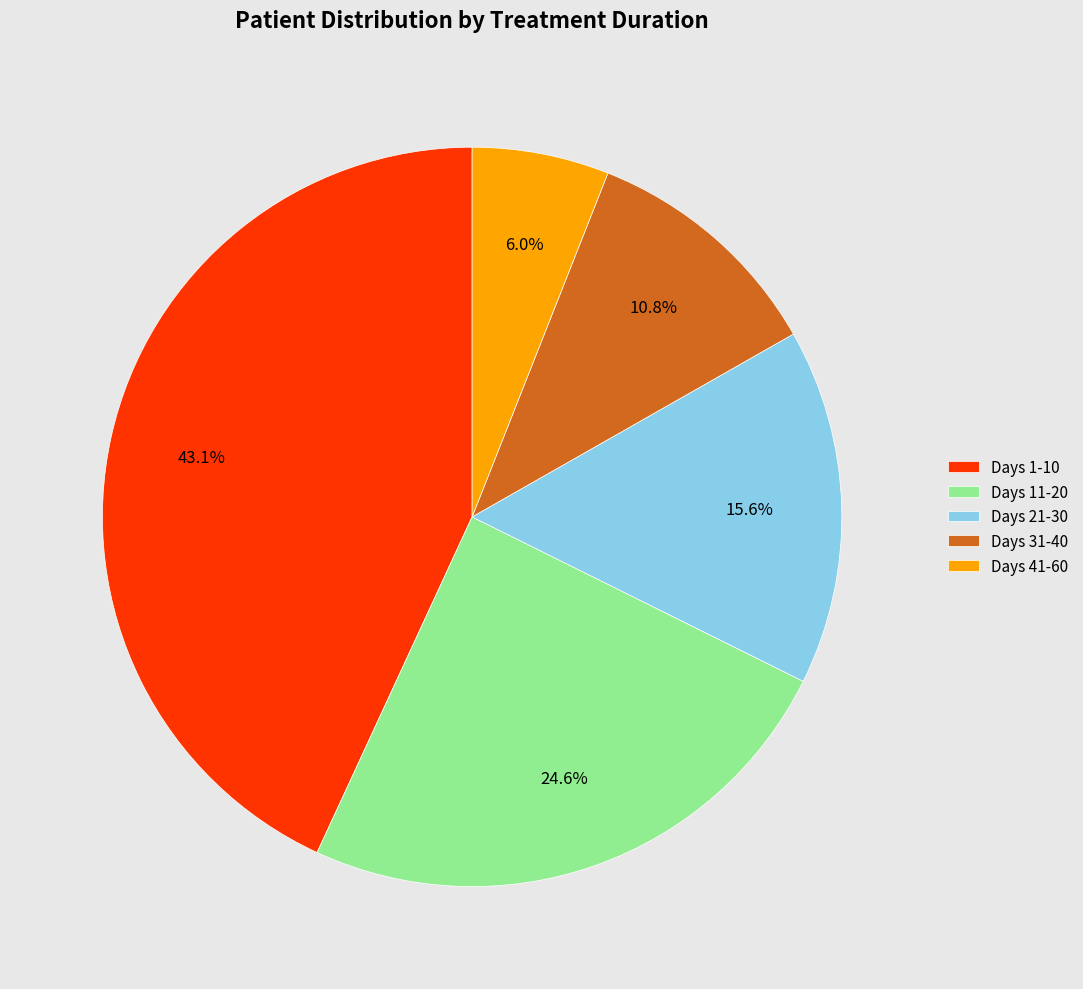

Rank the categories by value from highest to lowest.

Days 1-10, Days 11-20, Days 21-30, Days 31-40, Days 41-60